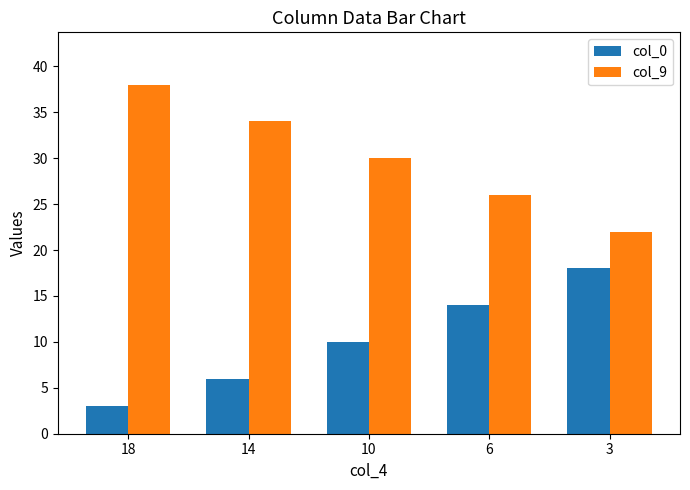

Is it true that col_9 equals 22 at 3?

True